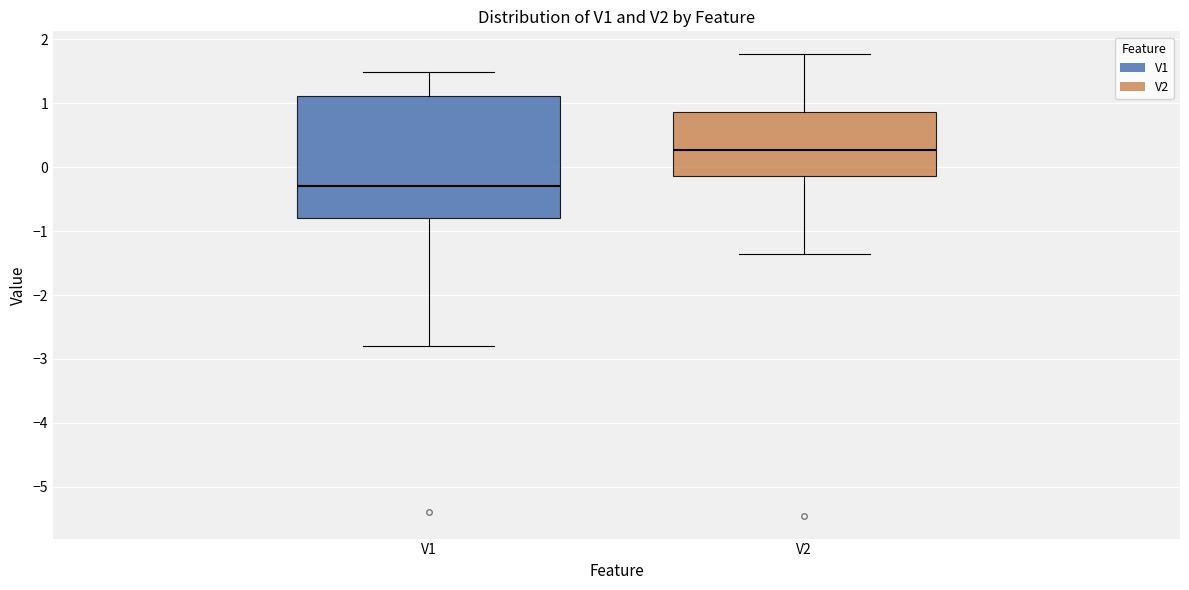

Which box's median line is the lowest?

V1